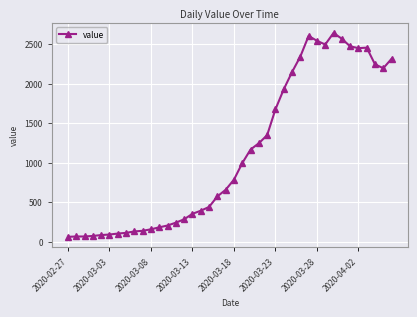

True or false: the data has more than 2 interior local peaks.

True